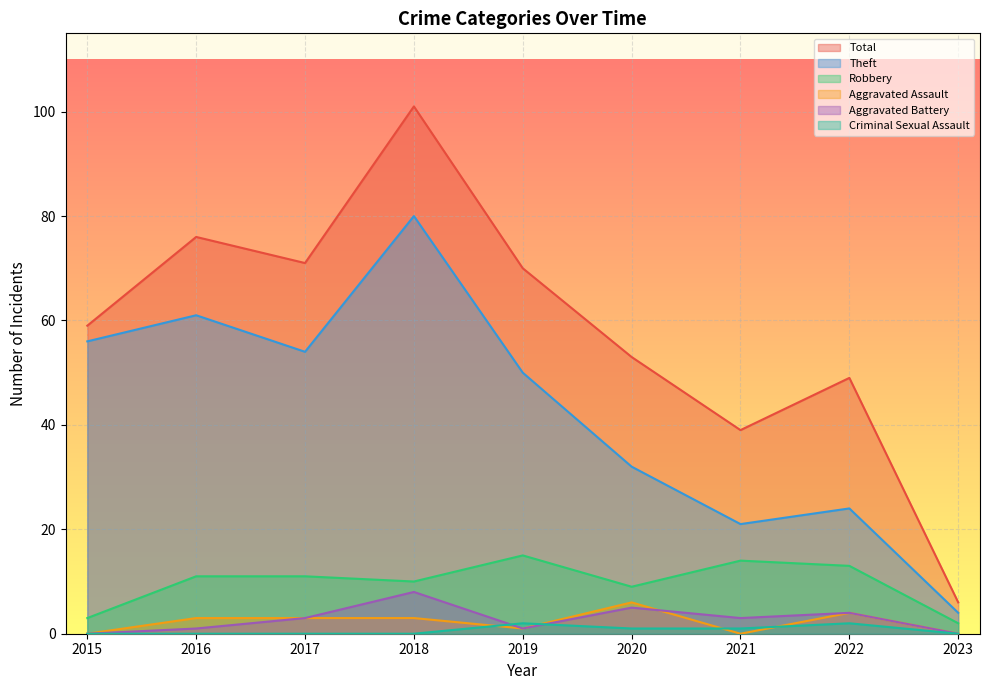

What is the minimum value for Theft?

4